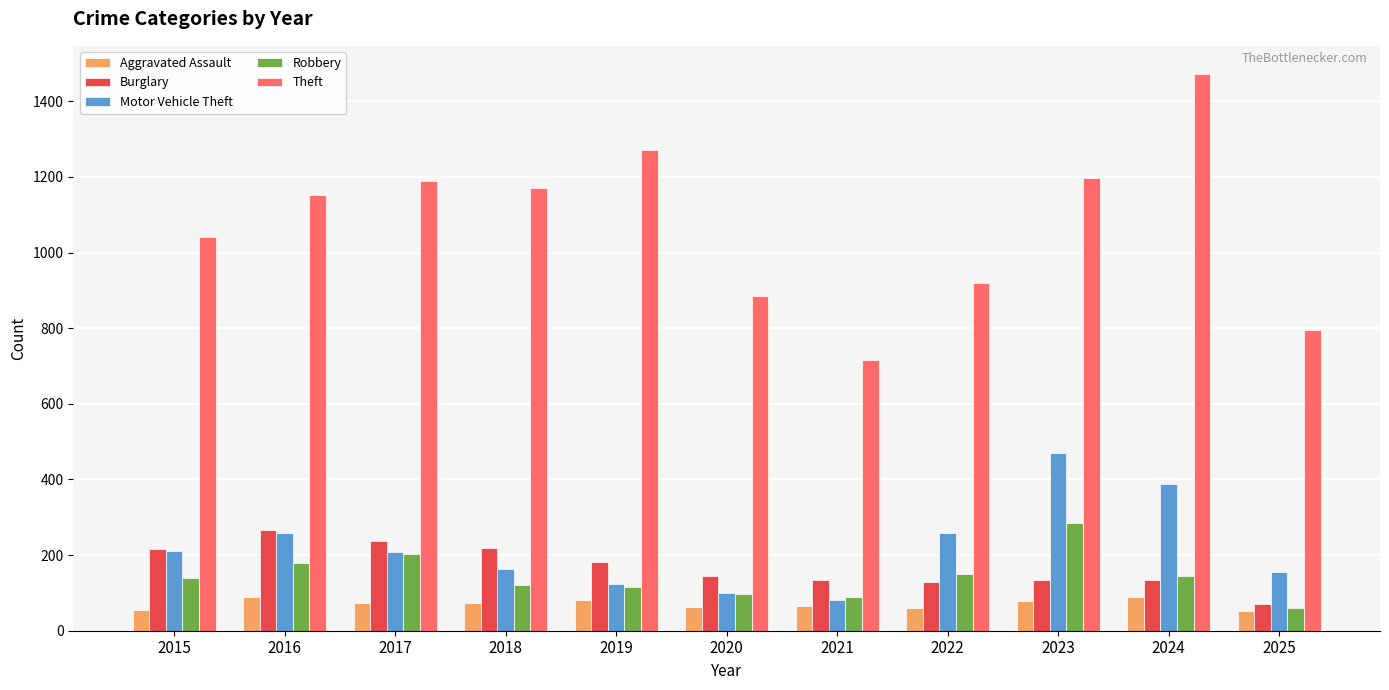

What is the lowest value of the Motor Vehicle Theft series?

82